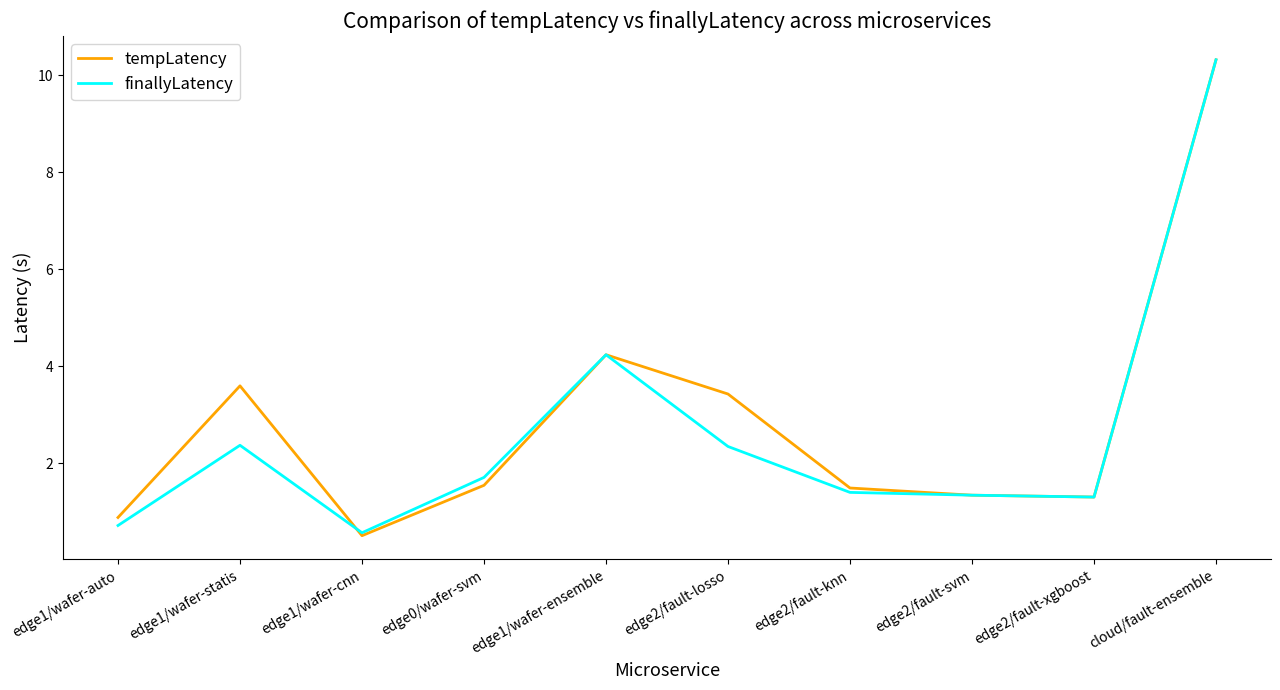

What is the difference between the maximum and second lowest values in the finallyLatency series?

9.6